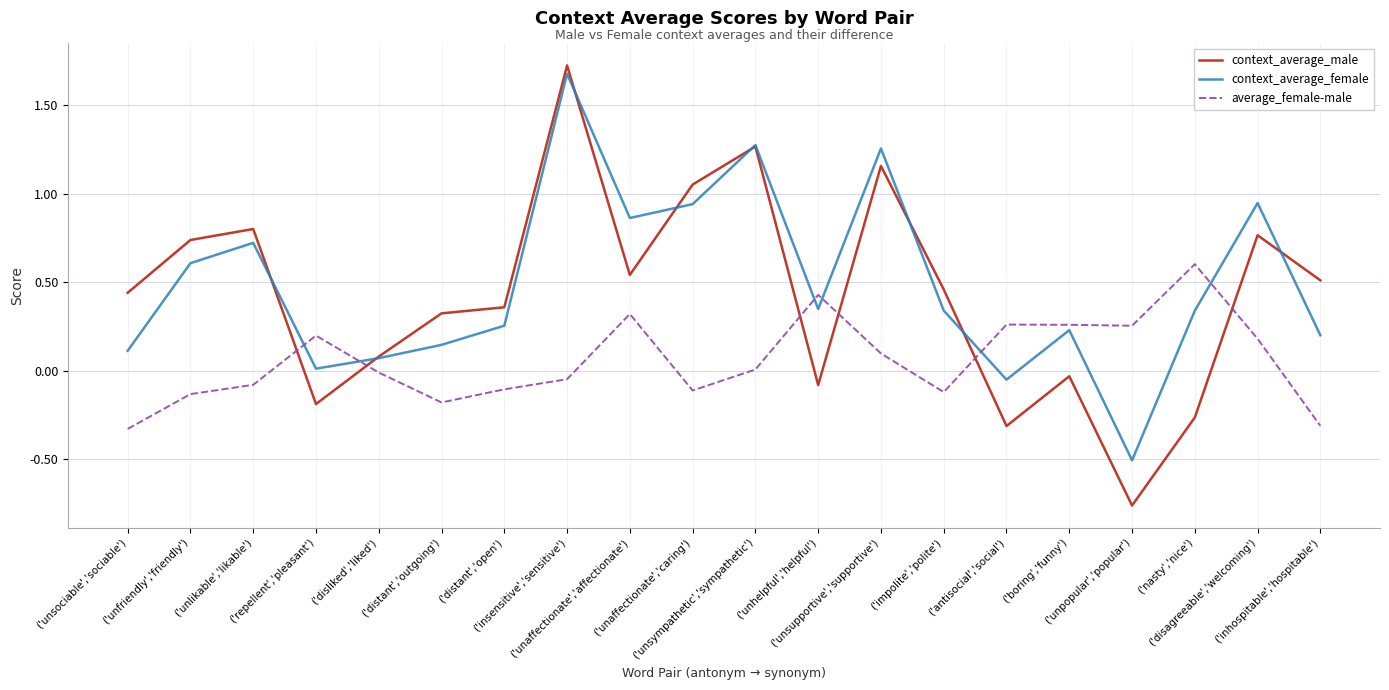

How many intersections are there between context_average_female and average_female-male?

6